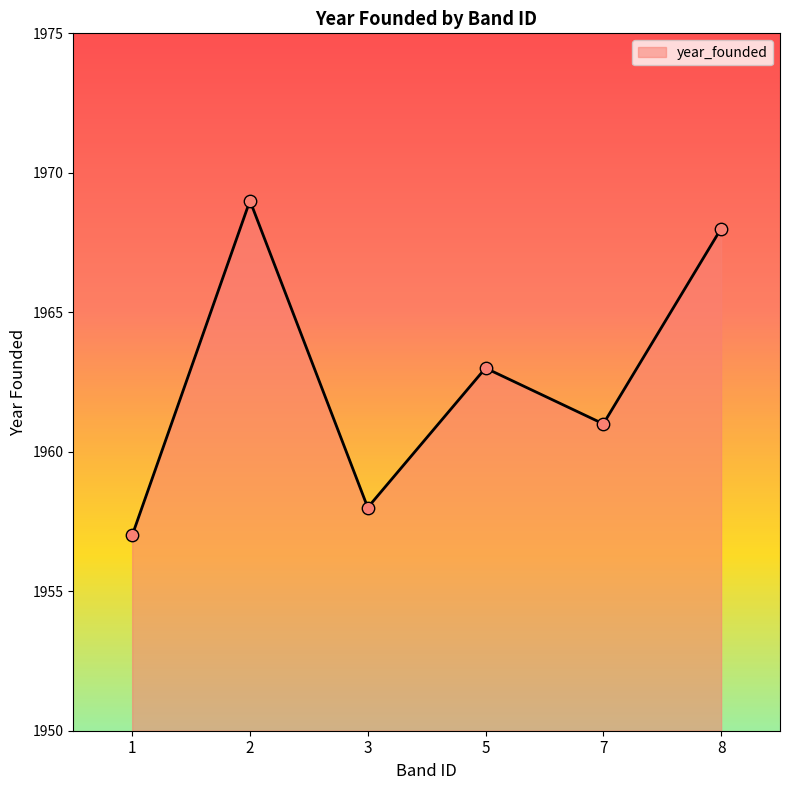

Between 5 and 2, which is larger?

2